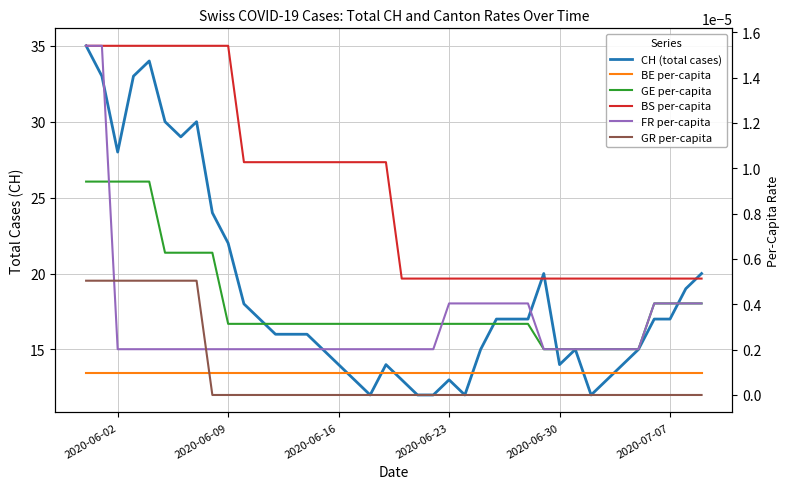

True or false: FR per-capita and BS per-capita intersect in this chart.

False